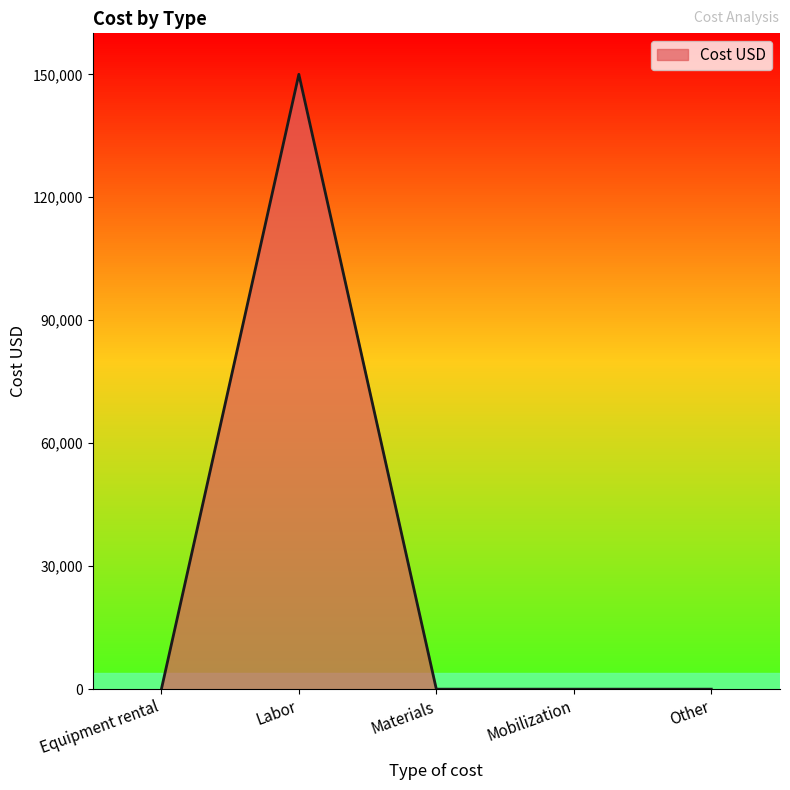

What is the average value?

30000